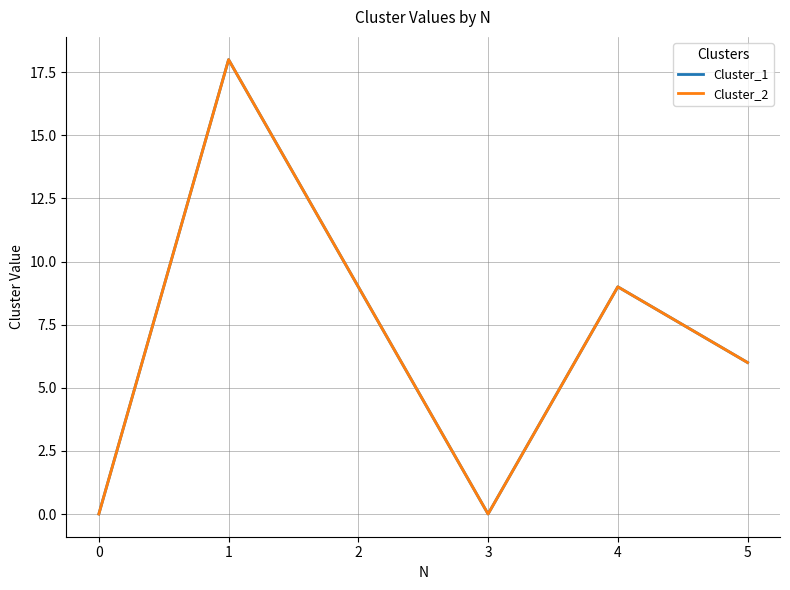

True or false: Cluster_2 and Cluster_1 cross at least once.

False